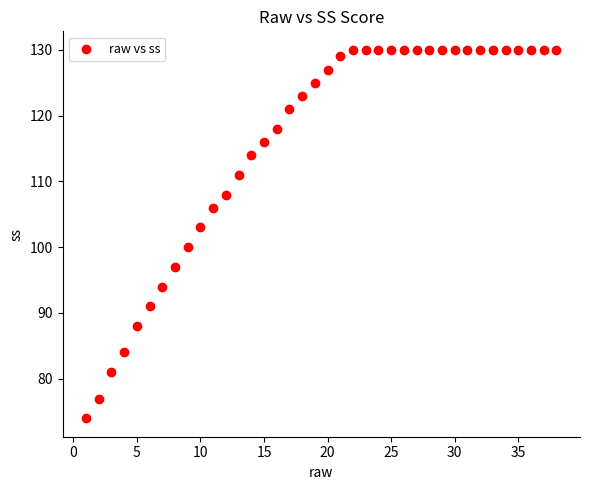

What is the range of Y values (max minus min)?

56